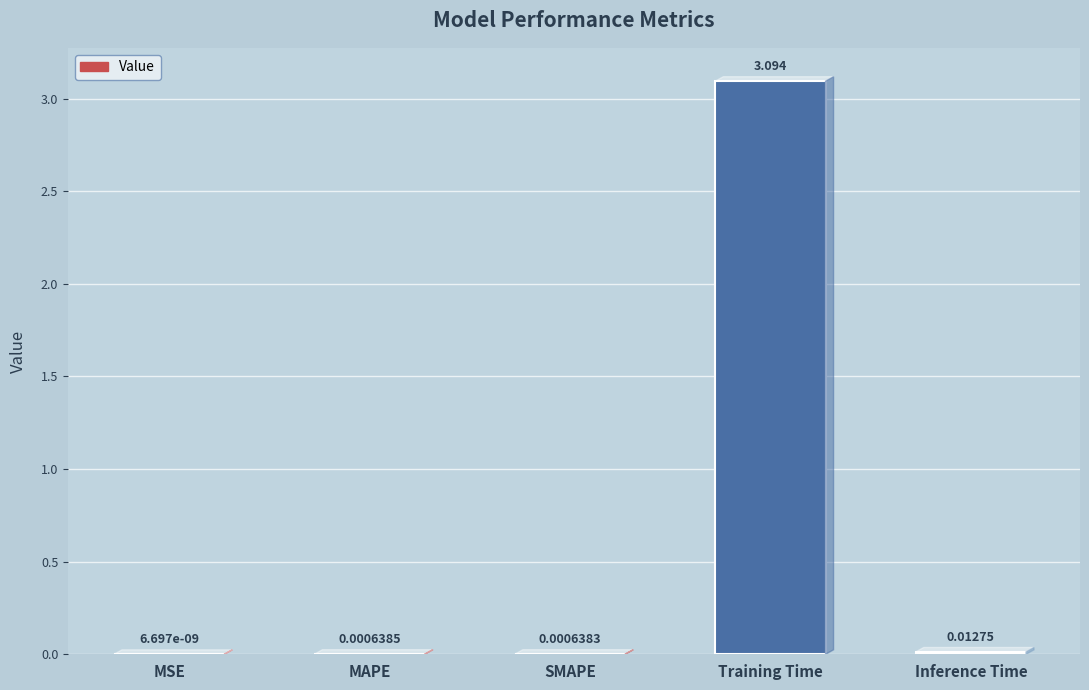

Which has a higher value, Training Time or Inference Time?

Training Time